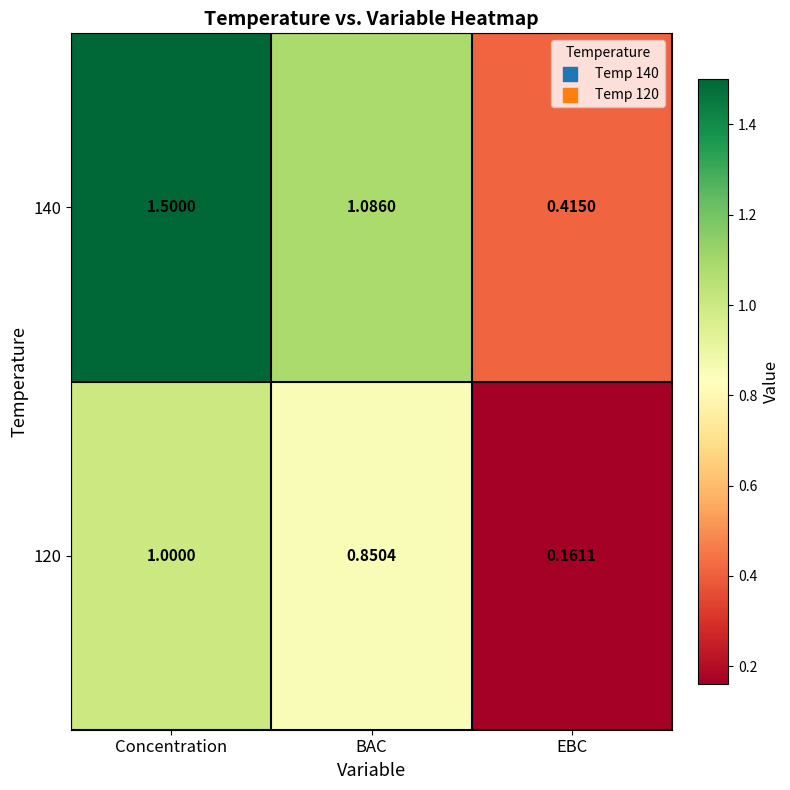

List the labels in order of 140 value, smallest first.

EBC, BAC, Concentration